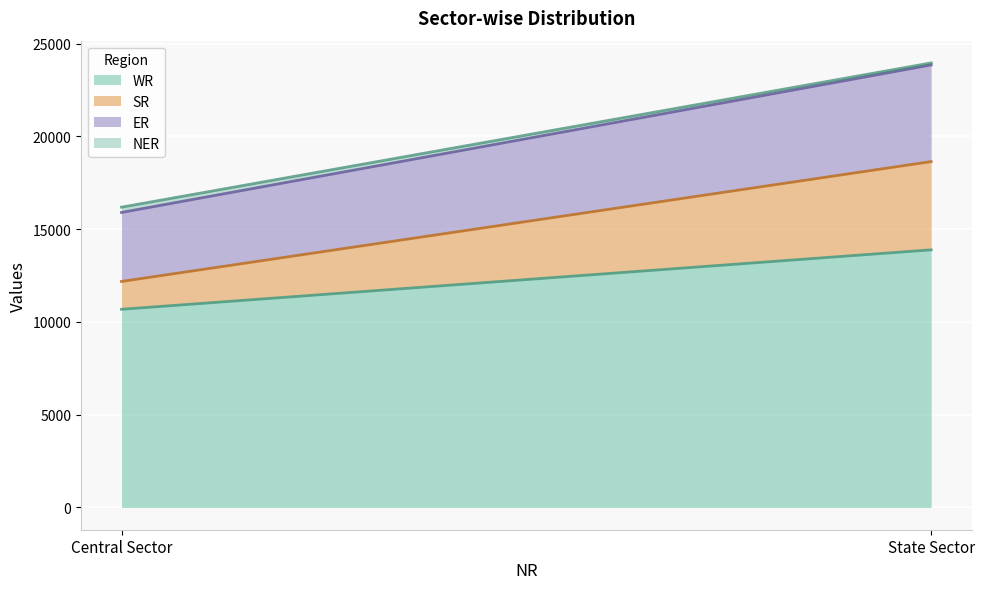

Rank the series by their maximum value, from highest to lowest.

WR, ER, SR, NER